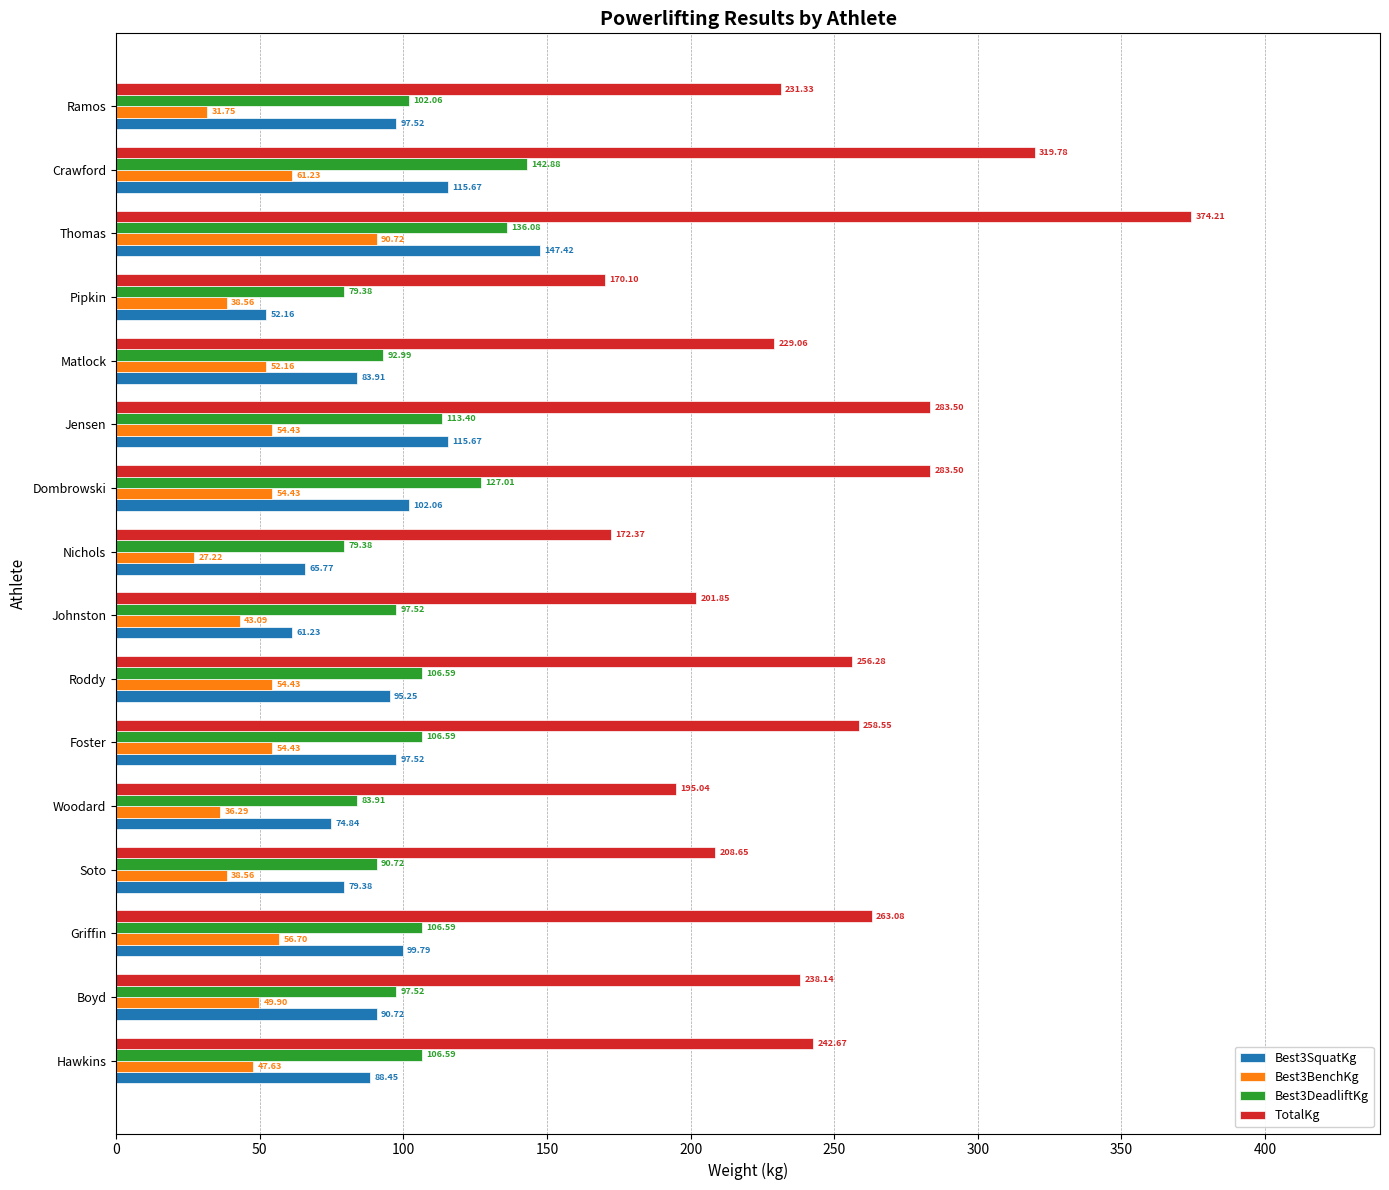

How many data points in Best3BenchKg are above 52?

8